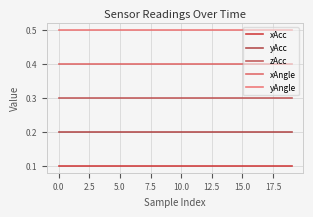

What is the minimum value for xAngle?

0.4